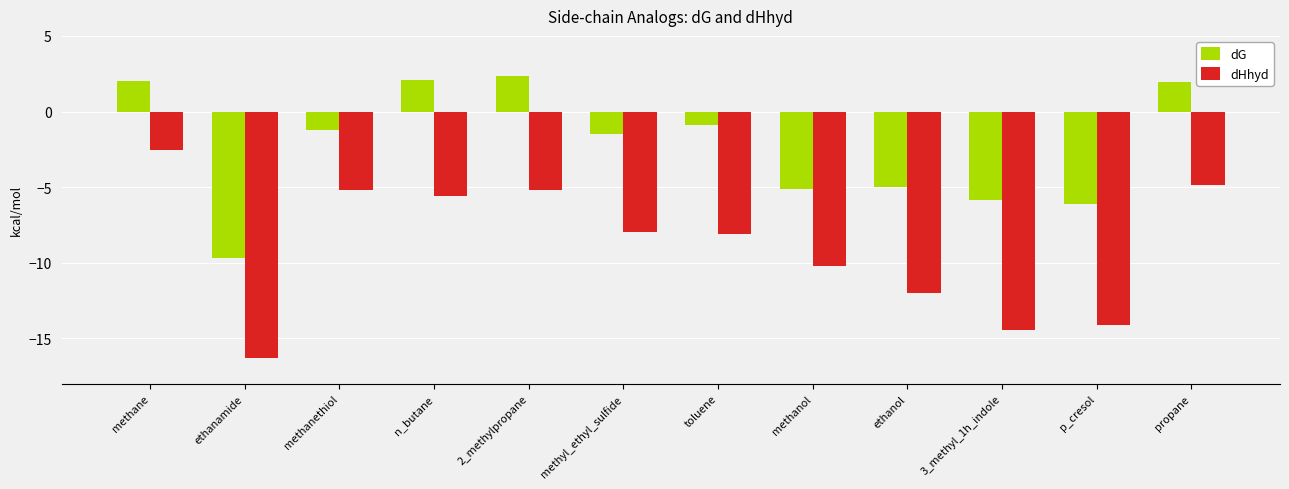

What is the difference between the dG values at propane and n_butane?

0.1